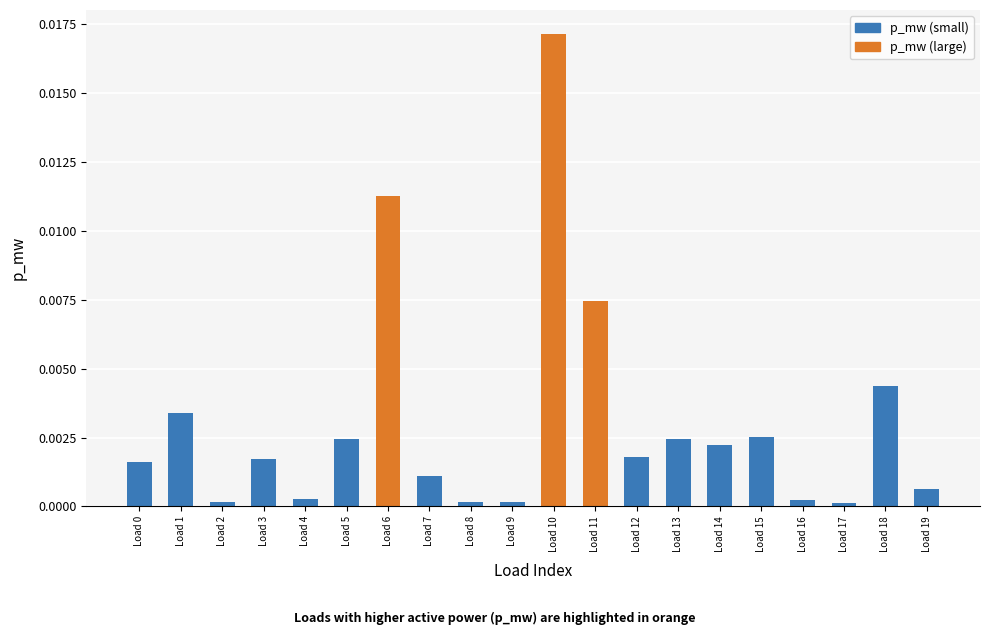

Which has a higher value, Load 11 or Load 18?

Load 11